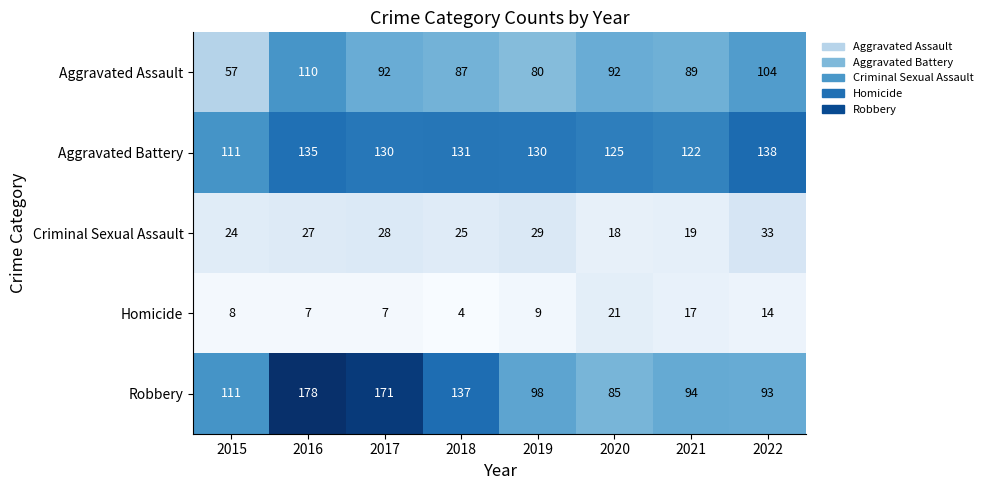

What is the sum of all Criminal Sexual Assault values?

203